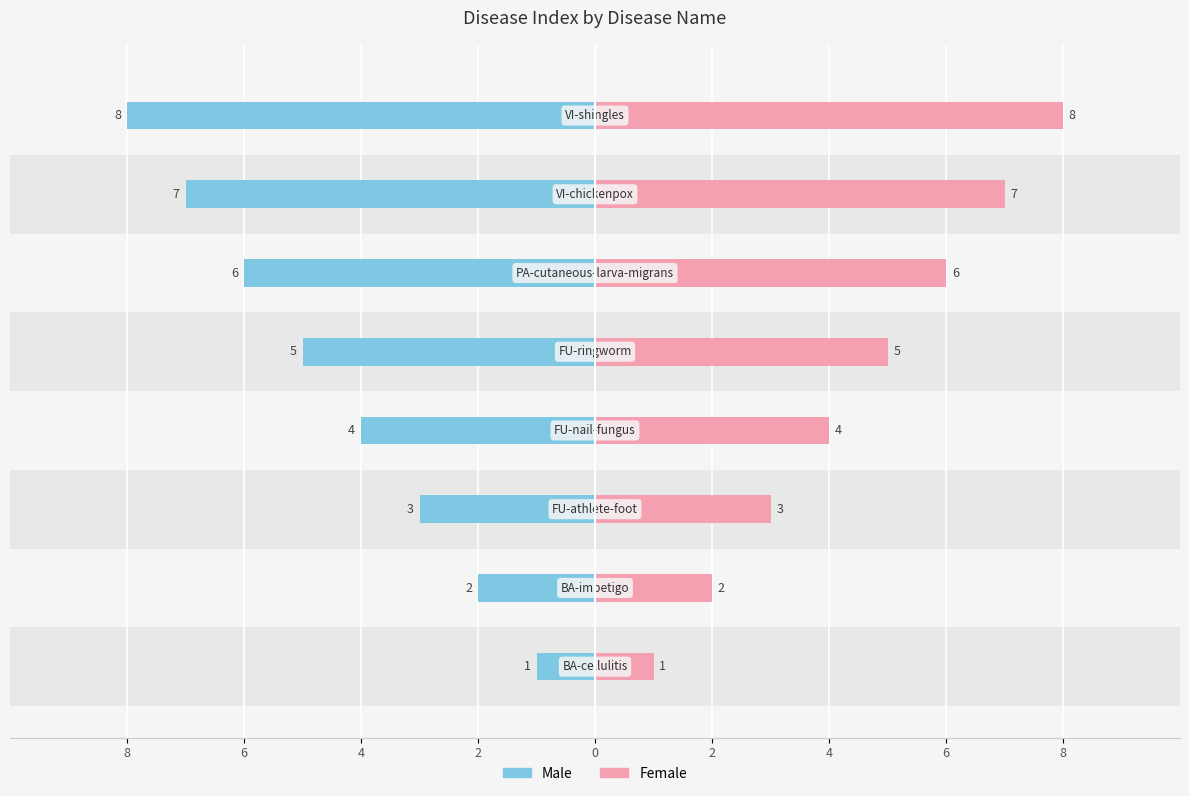

How many bars are there in each group?

2